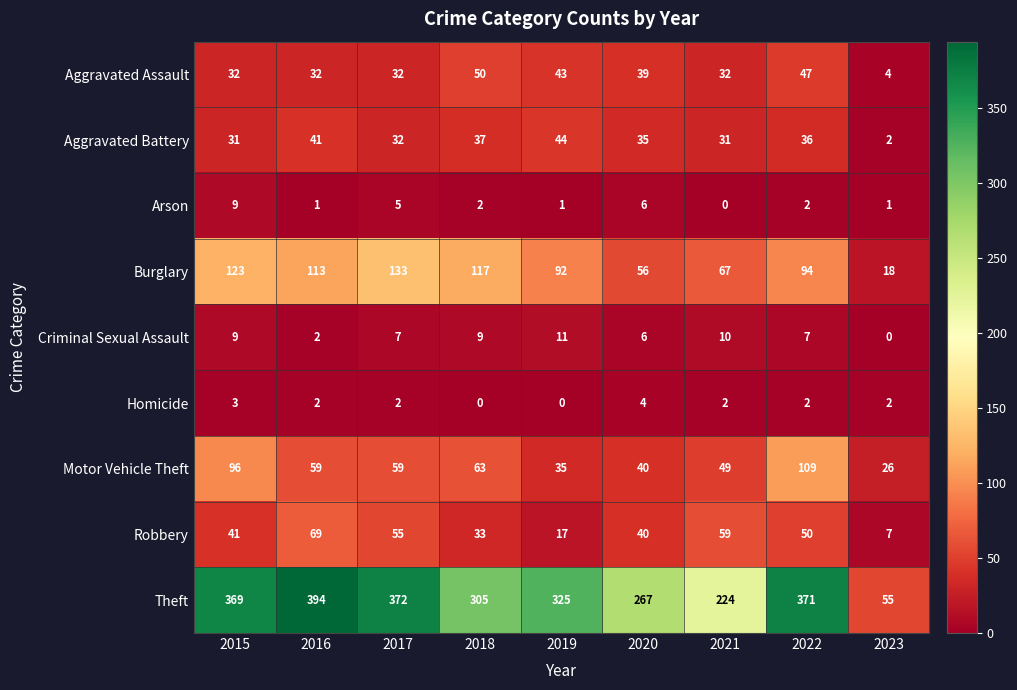

What is the approximate value of Theft at 2023?

55